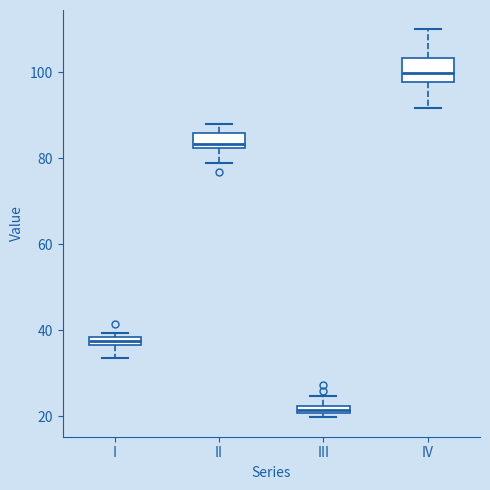

Where is the lower edge of the box for III on the y-axis? The values are not printed on the chart, so give them approximately, as read against the axis.

20